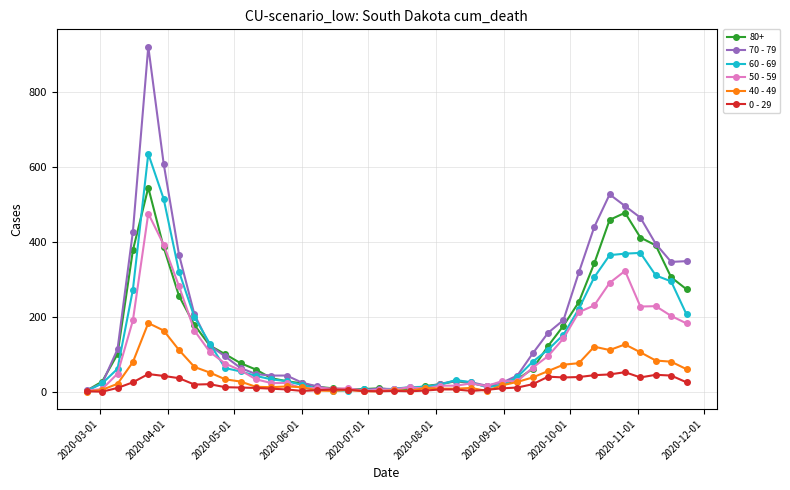

Which series has the largest range (max minus min)?

70 - 79